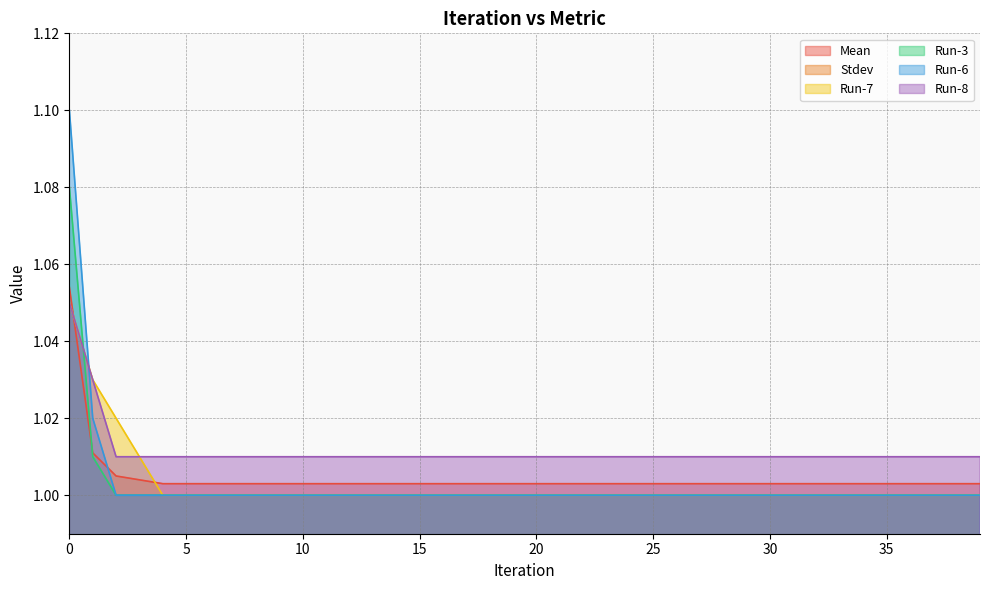

List the labels in order of Run-6 value, smallest first.

2, 3, 4, 5, 6, 7, 8, 9, 10, 11, 12, 13, 14, 15, 16, 17, 18, 19, 20, 21, 22, 23, 24, 25, 26, 27, 28, 29, 30, 31, 32, 33, 34, 35, 36, 37, 38, 39, 1, 0